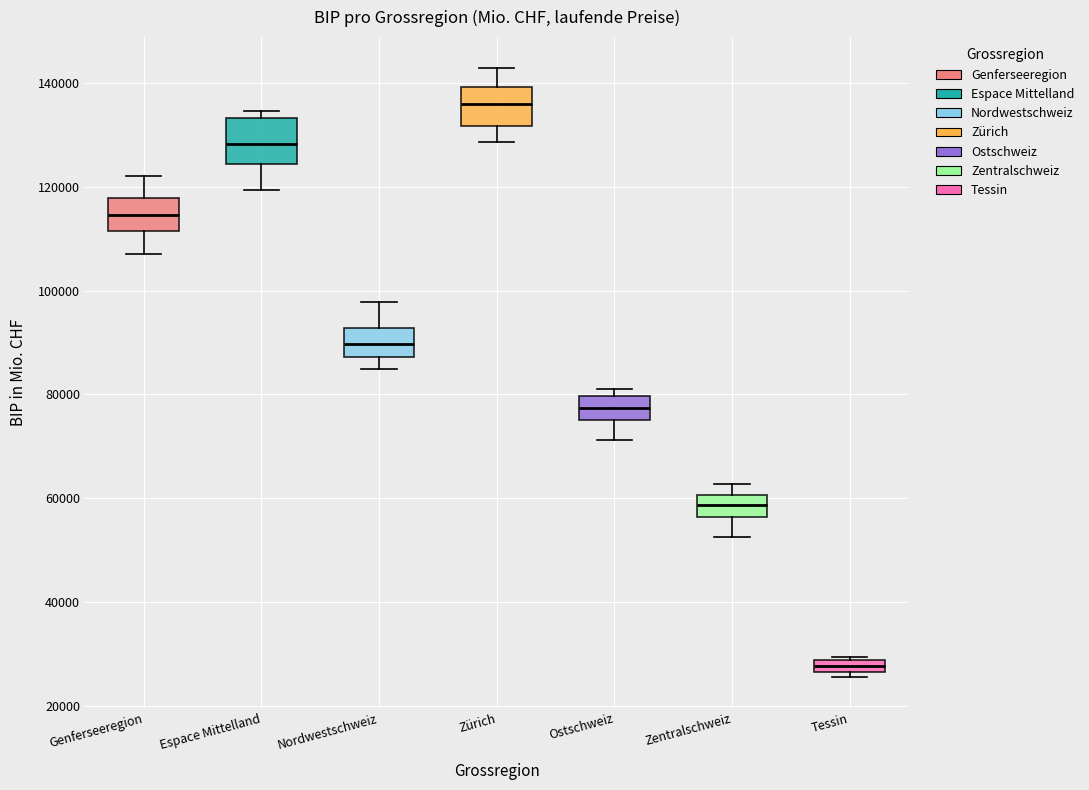

Which box has the highest median line?

Zürich